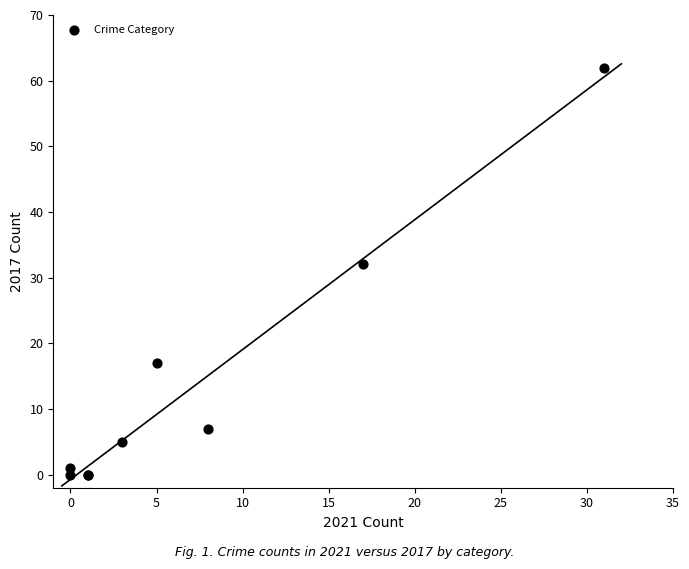

What Y value in the scatter plot is closest to 31?

32